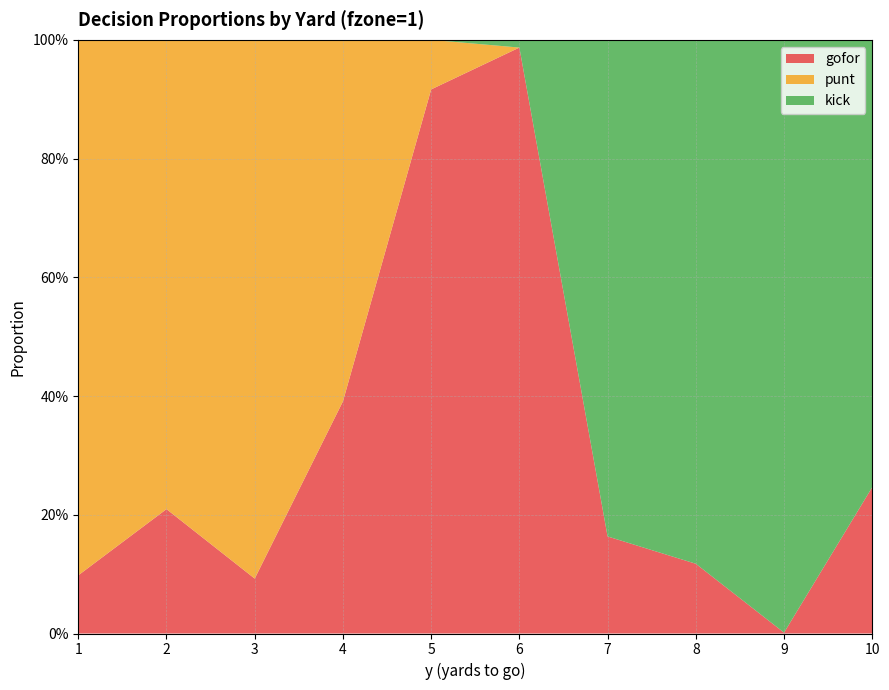

Reading left to right, list all the values displayed in this chart.

gofor: 1=0.1	2=0.2	3=0.1	4=0.4	5=0.9	6=1.0	7=0.2	8=0.1	9=0.0	10=0.2
punt: 1=0.9	2=0.8	3=0.9	4=0.6	5=0.1	6=0.0	7=0.0	8=0.0	9=0.0	10=0.0
kick: 1=0.0	2=0.0	3=0.0	4=0.0	5=0.0	6=0.0	7=0.8	8=0.9	9=1.0	10=0.8